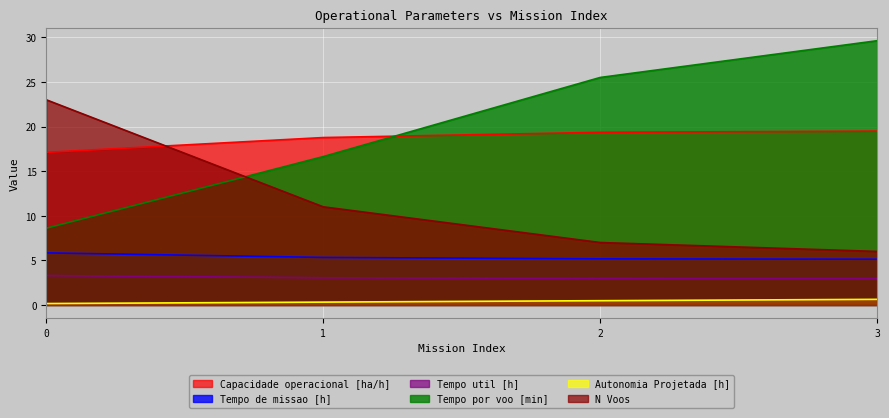

Which series has the largest range (max minus min)?

Tempo por voo [min]